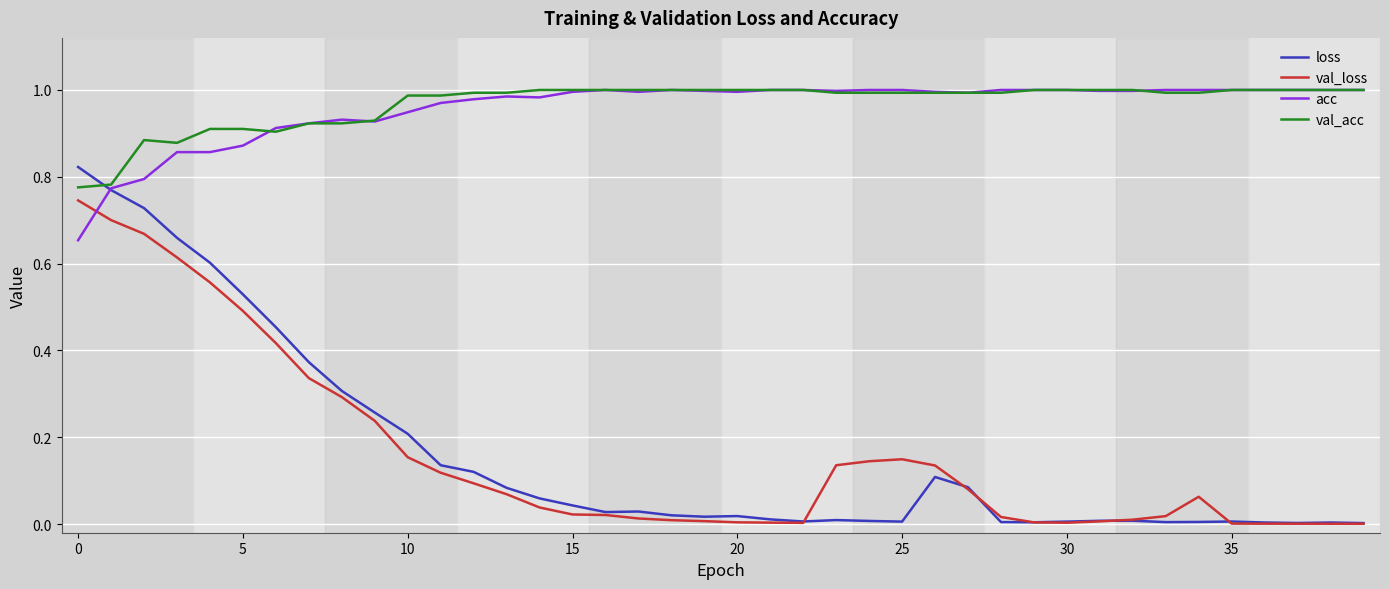

At how many categories does at least one series exceed 0?

40